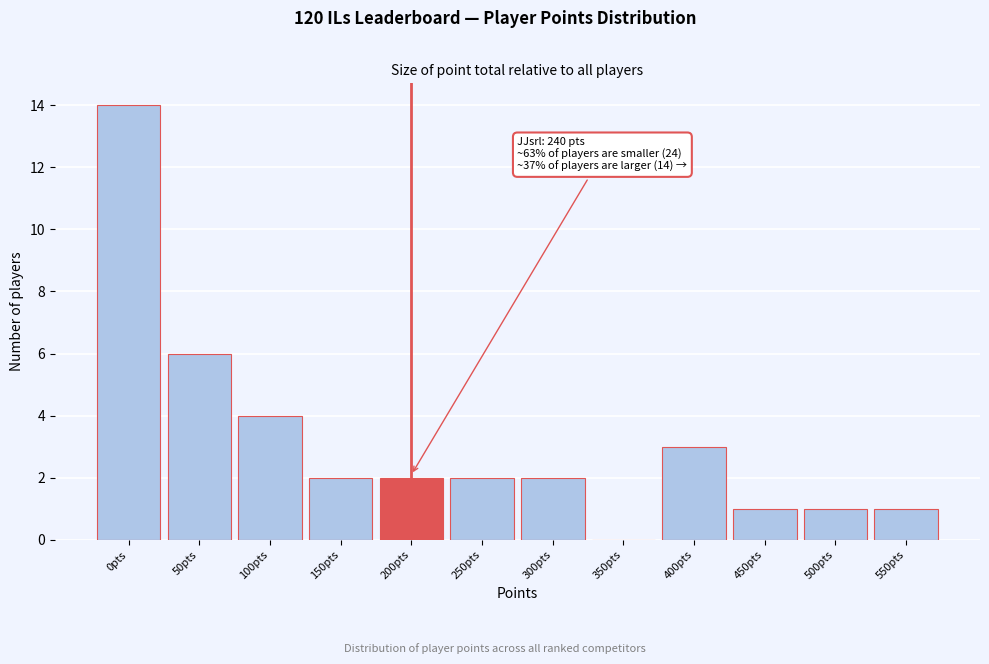

Reading left to right, extract all data points from this chart.

0pts=14	50pts=6	100pts=4	150pts=2	200pts=2	250pts=2	300pts=2	350pts=0	400pts=3	450pts=1	500pts=1	550pts=1